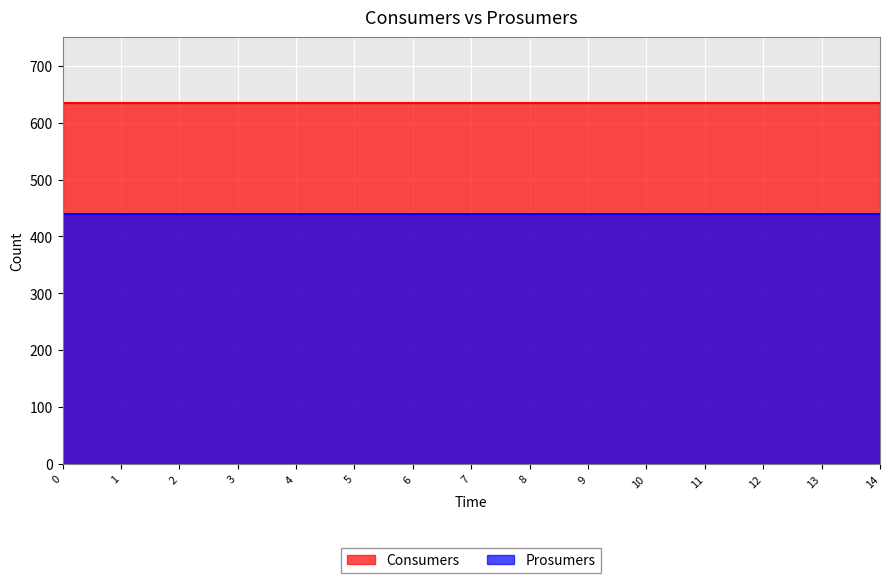

True or false: Prosumers and Consumers intersect in this chart.

False